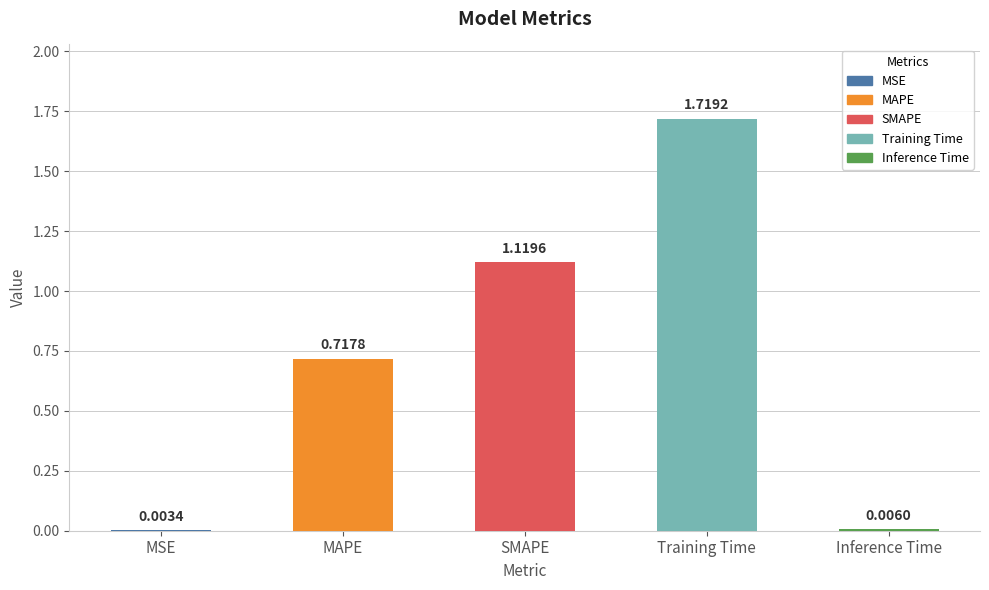

At which label is the value closest to 0?

MSE